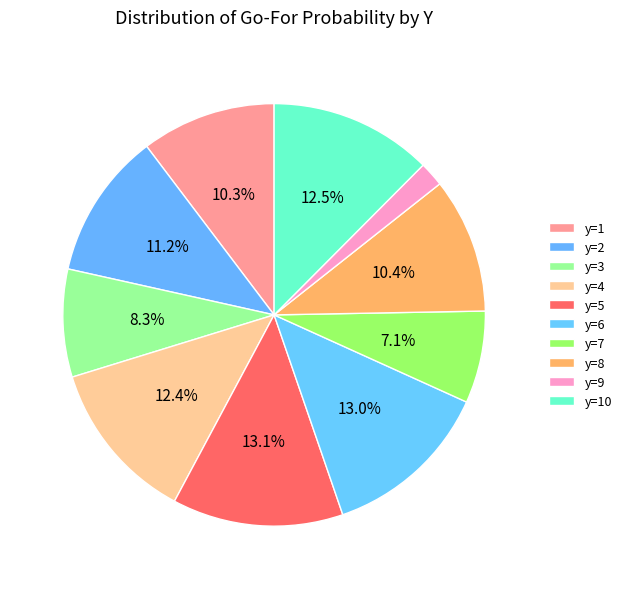

Rank the categories by value from highest to lowest.

y=5, y=6, y=10, y=4, y=2, y=8, y=1, y=3, y=7, y=9